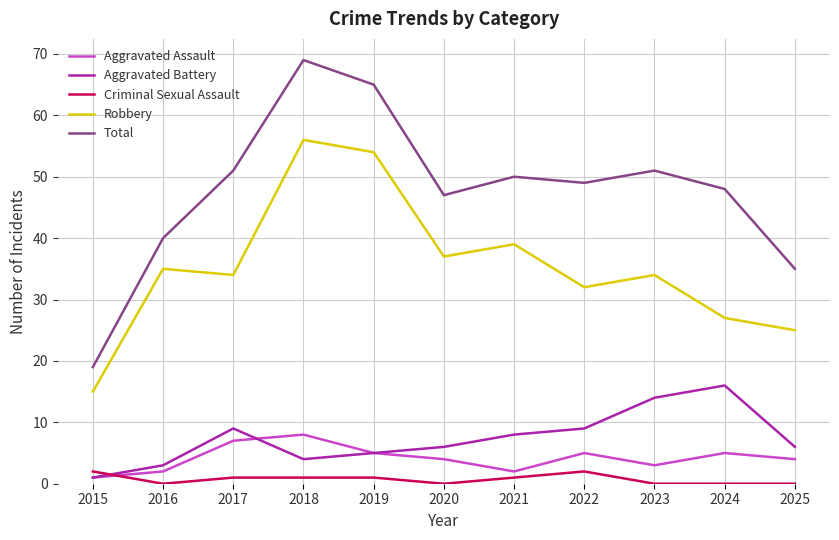

Where is the first local maximum for Aggravated Battery?

2017